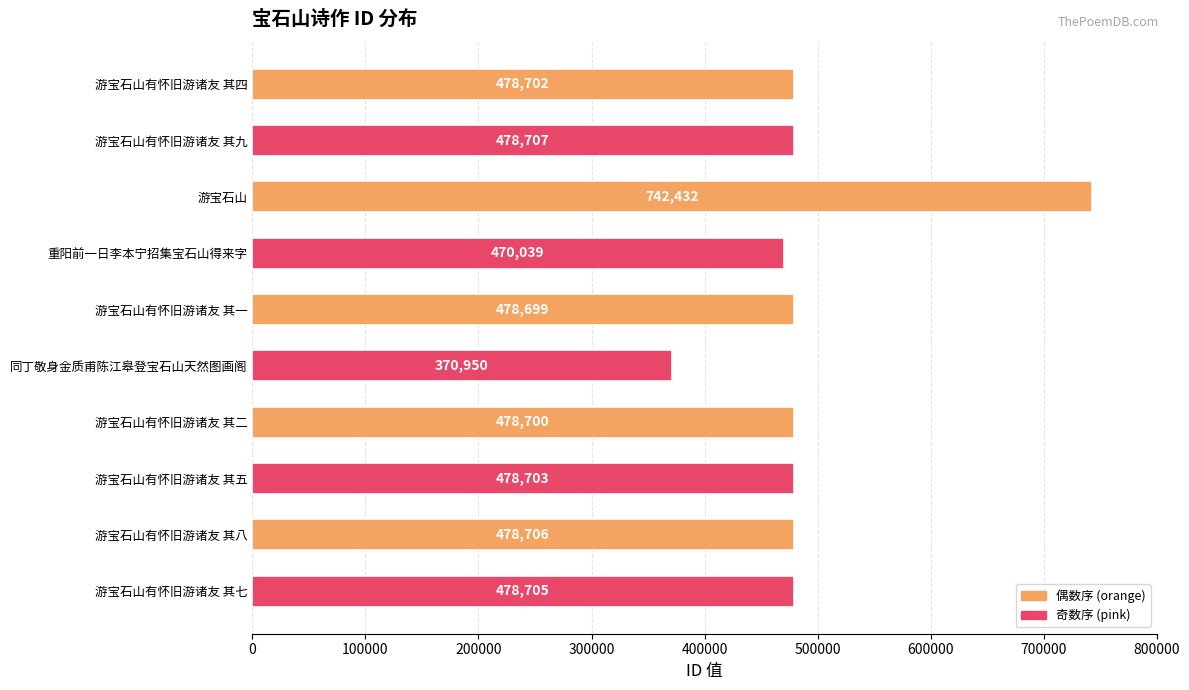

The value at 游宝石山有怀旧游诸友 其七 is 741085. True or false?

False